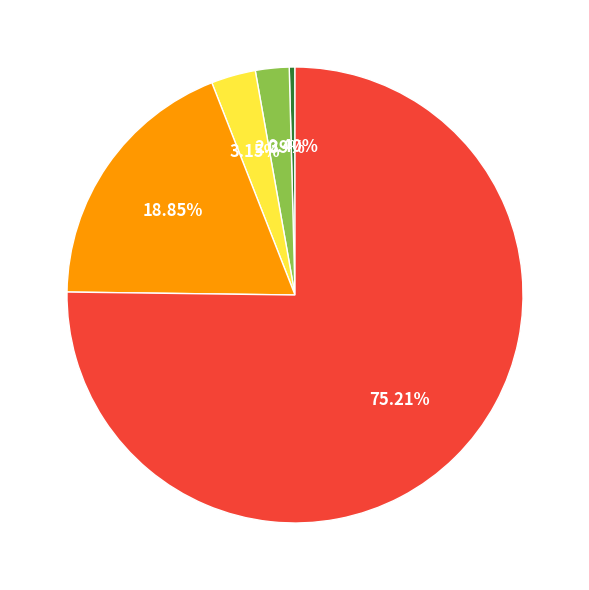

How many slices are in this pie chart?

5